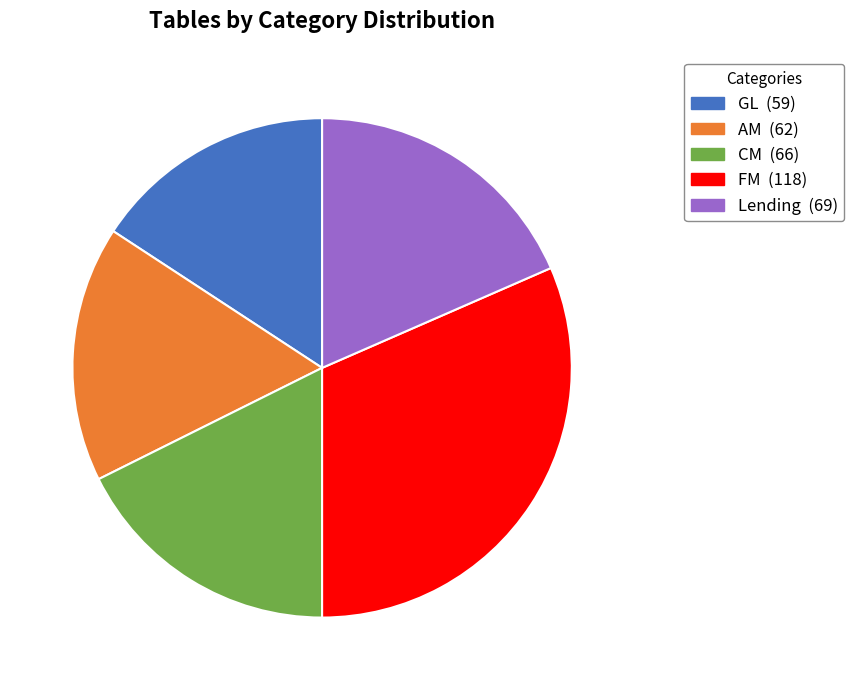

Is there a majority slice in this chart?

No